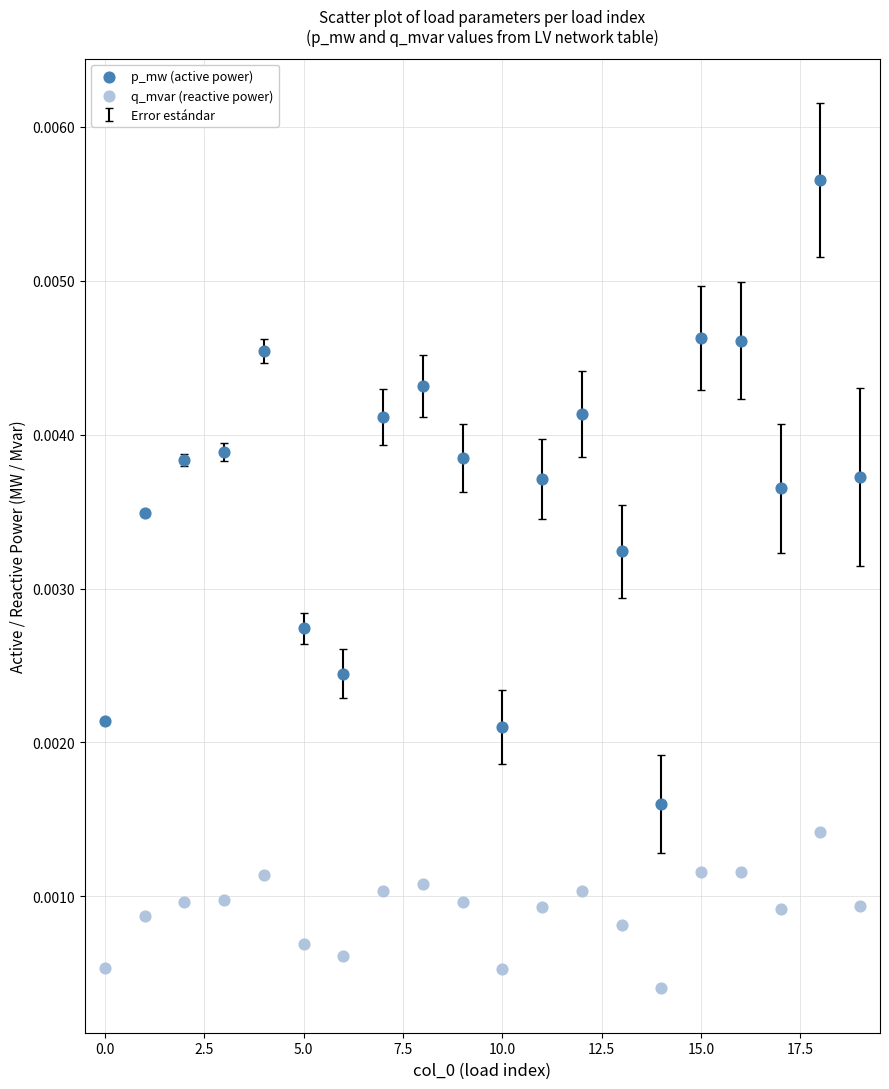

Which series has the largest Y range (max minus min)?

p_mw (active power)